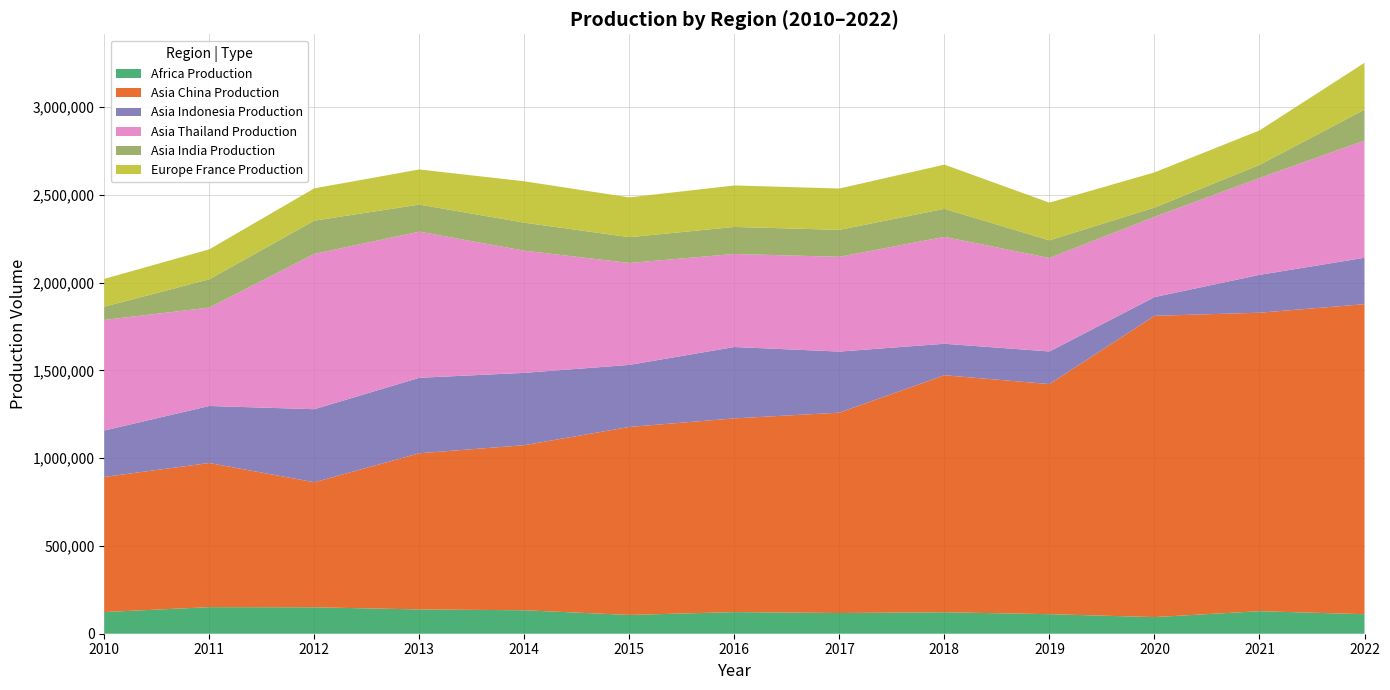

Reading left to right, extract all data points from this chart.

Africa Production: 2010=123484	2011=151411	2012=150478	2013=138412	2014=133566	2015=106997	2016=123171	2017=117944	2018=122170	2019=111353	2020=94782	2021=128344	2022=111257
Asia China Production: 2010=769941	2011=821397	2012=712656	2013=889917	2014=940811	2015=1071344	2016=1103762	2017=1141901	2018=1350749	2019=1311208	2020=1716624	2021=1700928	2022=1766518
Asia Indonesia Production: 2010=264622	2011=324900	2012=416260	2013=430070	2014=412114	2015=353514	2016=406861	2017=347892	2018=179408	2019=185838	2020=106661	2021=215644	2022=264440
Asia Thailand Production: 2010=629944	2011=560604	2012=885032	2013=832729	2014=696227	2015=580800	2016=530269	2017=540053	2018=609032	2019=532685	2020=457102	2021=551660	2022=667522
Asia India Production: 2010=75515	2011=161321	2012=189393	2013=154218	2014=159591	2015=146967	2016=153980	2017=153540	2018=159892	2019=100606	2020=53310	2021=74764	2022=176588
Europe France Production: 2010=158504	2011=170817	2012=184055	2013=200160	2014=235676	2015=226683	2016=236289	2017=235669	2018=251669	2019=214656	2020=200195	2021=196460	2022=266709